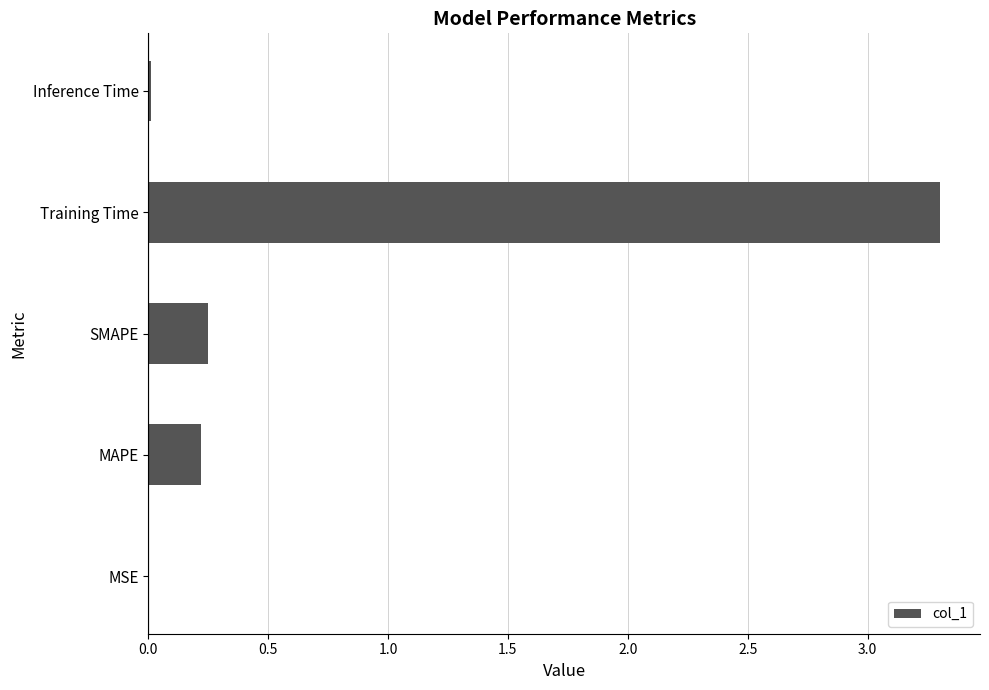

Which label corresponds to the largest value in the chart?

Training Time